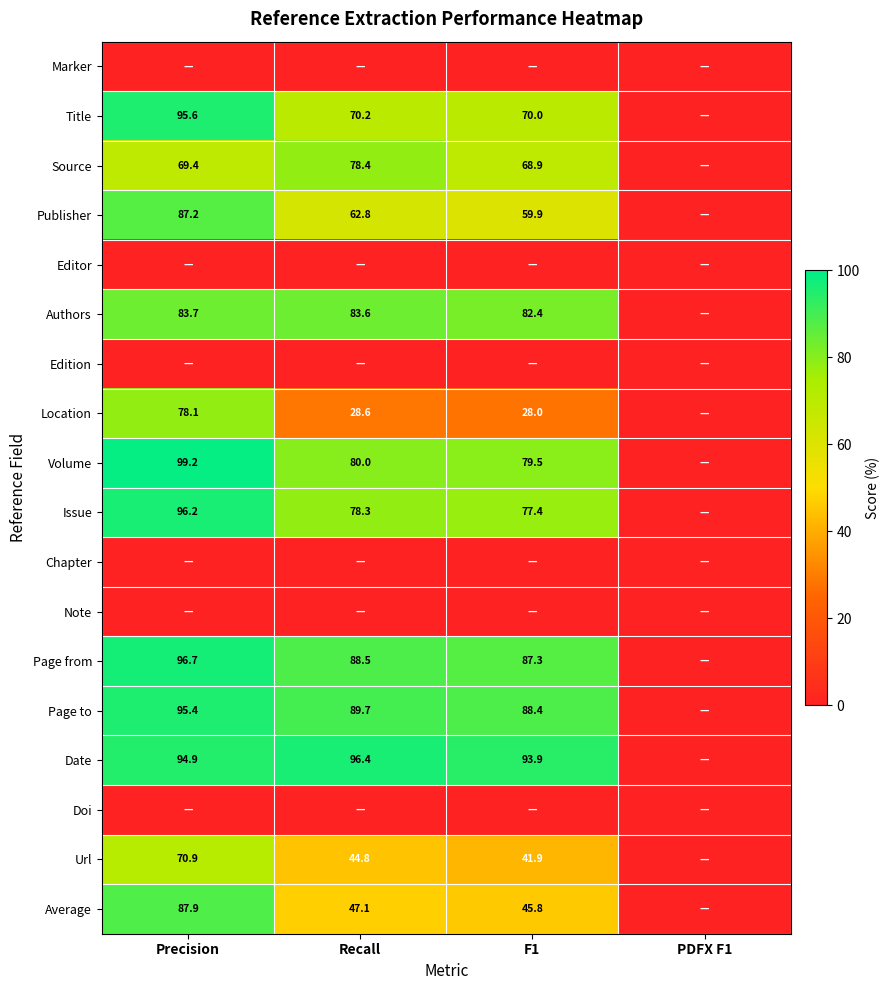

The value of Publisher at Recall is 62.8. True or false?

True